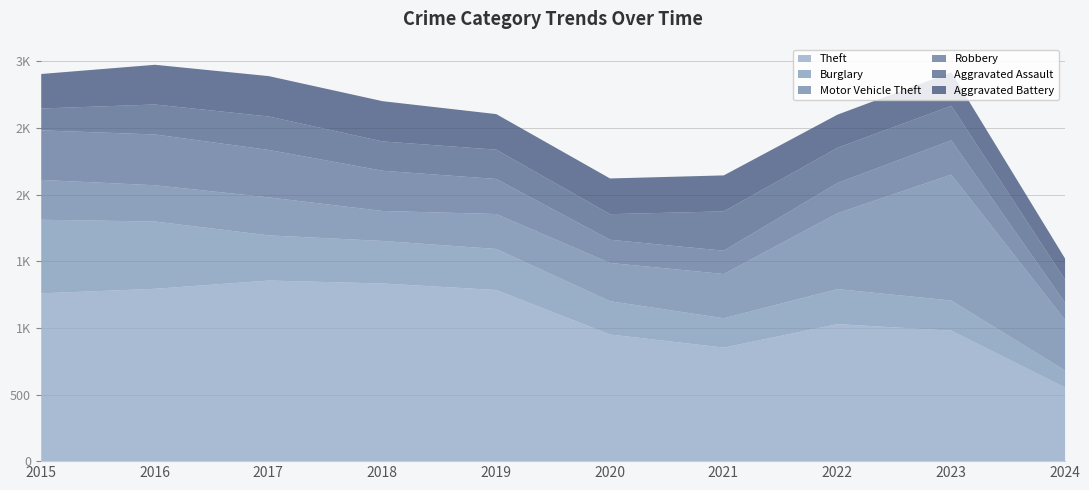

Count the number of data series in this chart.

6